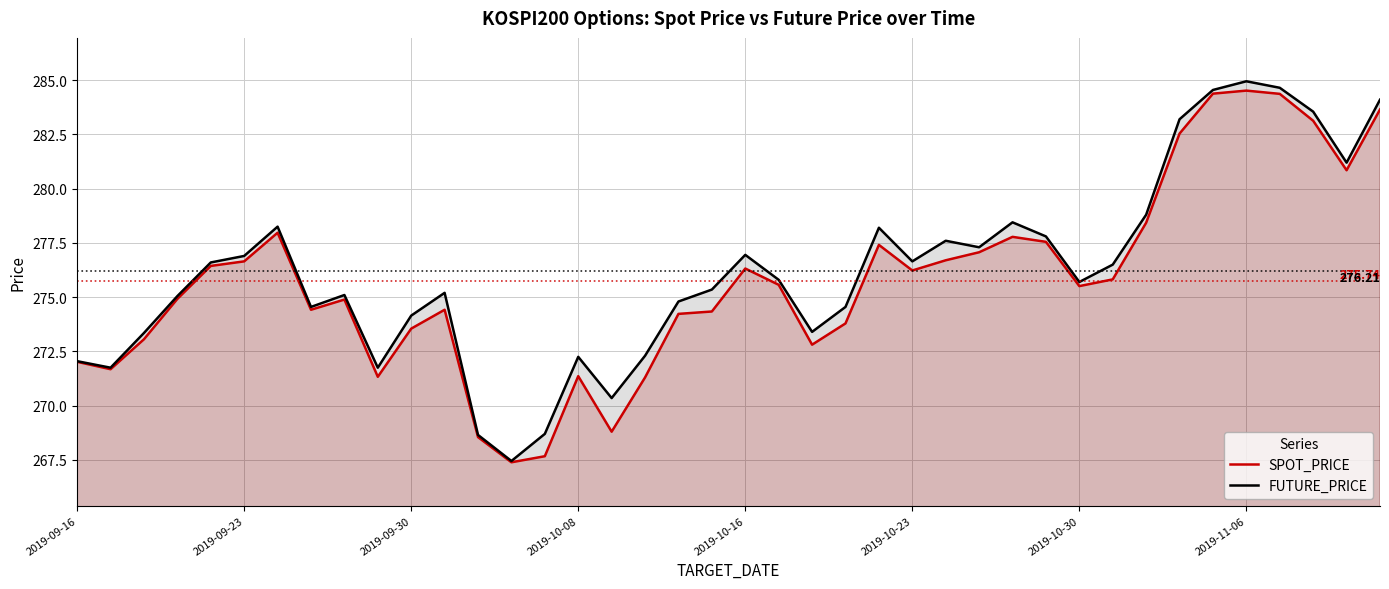

In SPOT_PRICE, how many points are lower than both neighbors (excluding endpoints)?

9